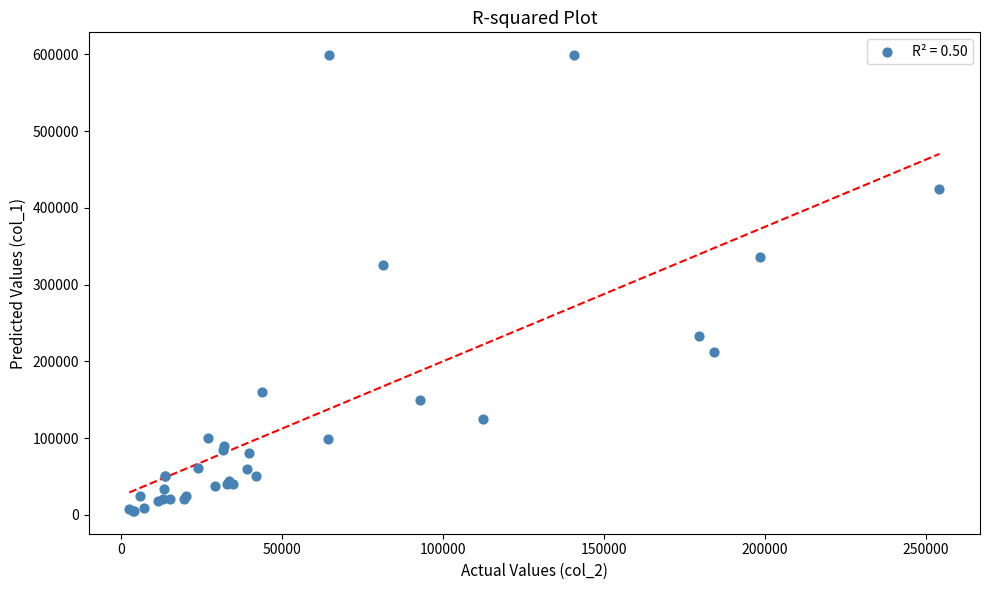

What Y value in the scatter plot is closest to 302000?

326000